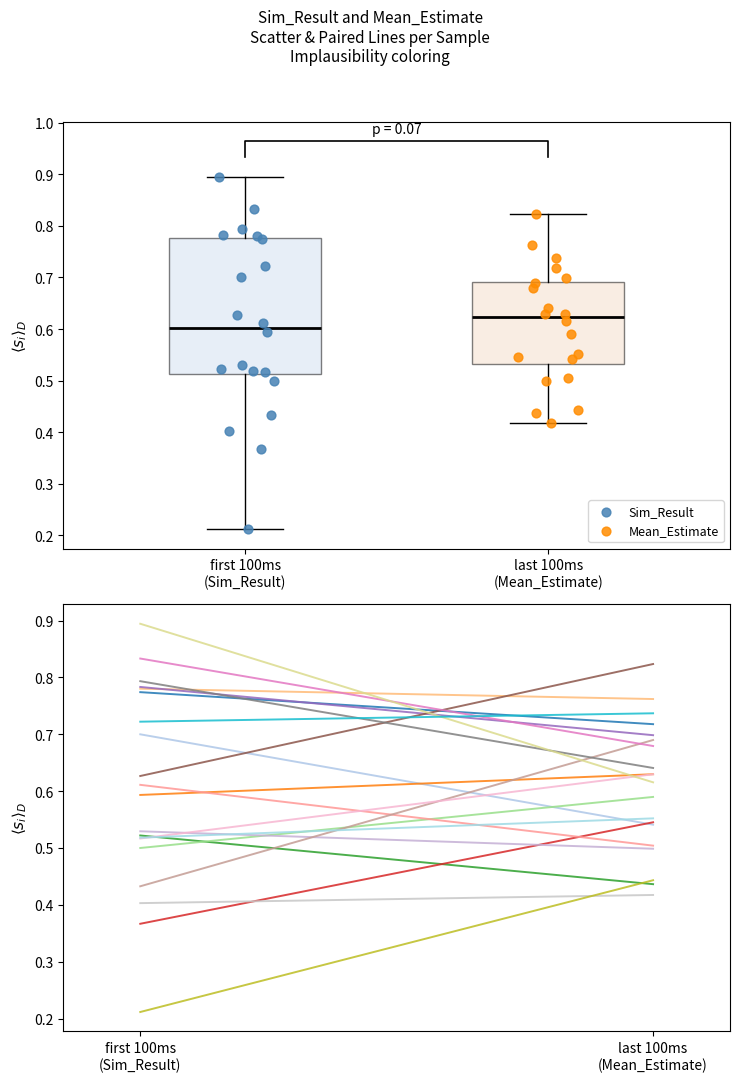

Which series reaches the minimum Y coordinate?

Sim_Result